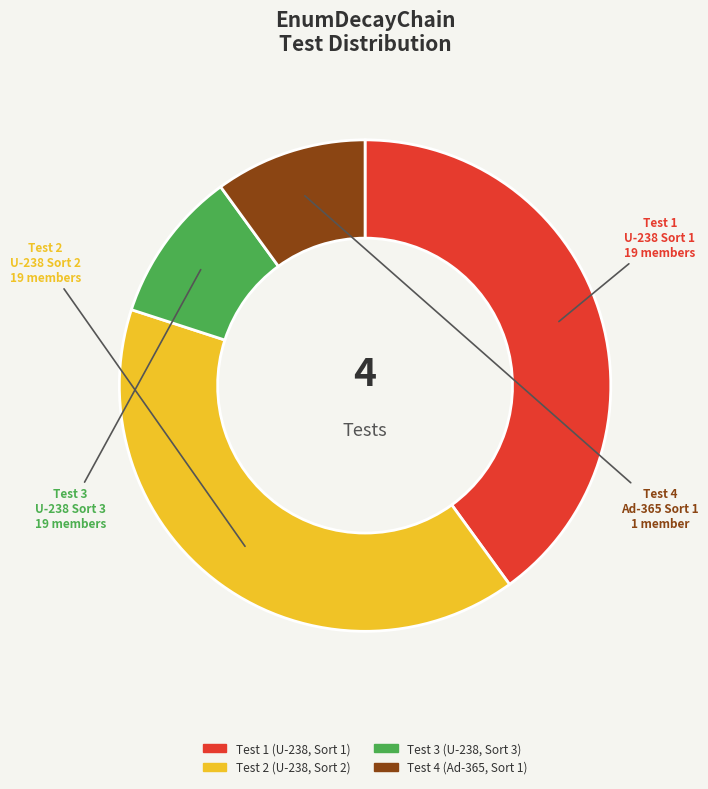

Count the number of slices in the pie.

4